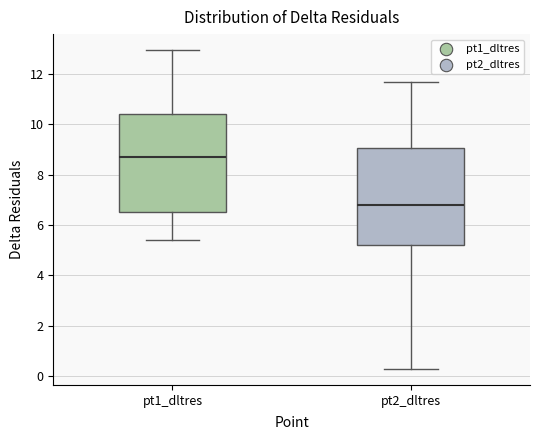

Reading left to right, read every box against the y-axis: the position of its median line, the range the box covers, and the ends of its whiskers. The values are not printed on the chart, so give them approximately, as read against the axis.

pt1_dltres: median 8.8, box 6.6 to 10.4, whiskers 5.4 to 13.0
pt2_dltres: median 6.8, box 5.2 to 9.0, whiskers 0.2 to 11.8